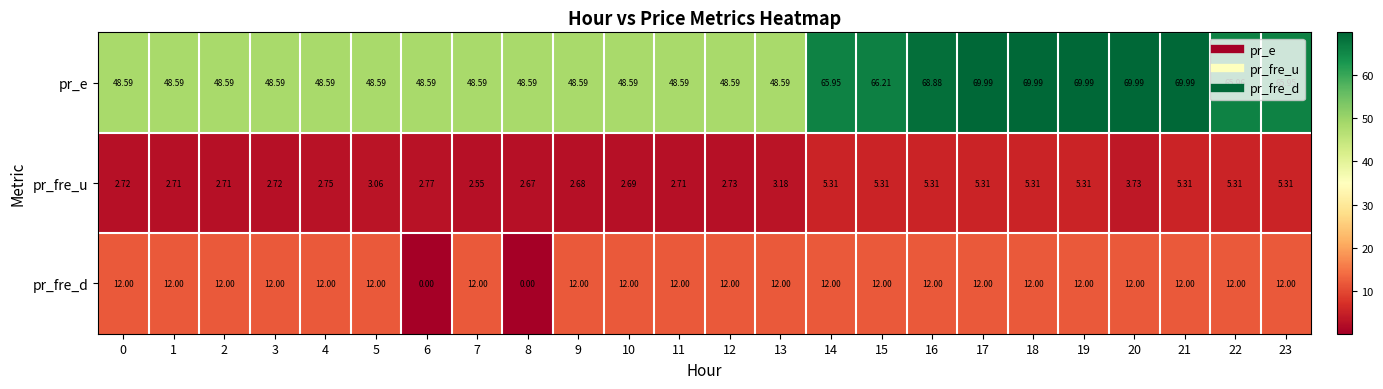

Which series changed the most between 10 and 15?

pr_e